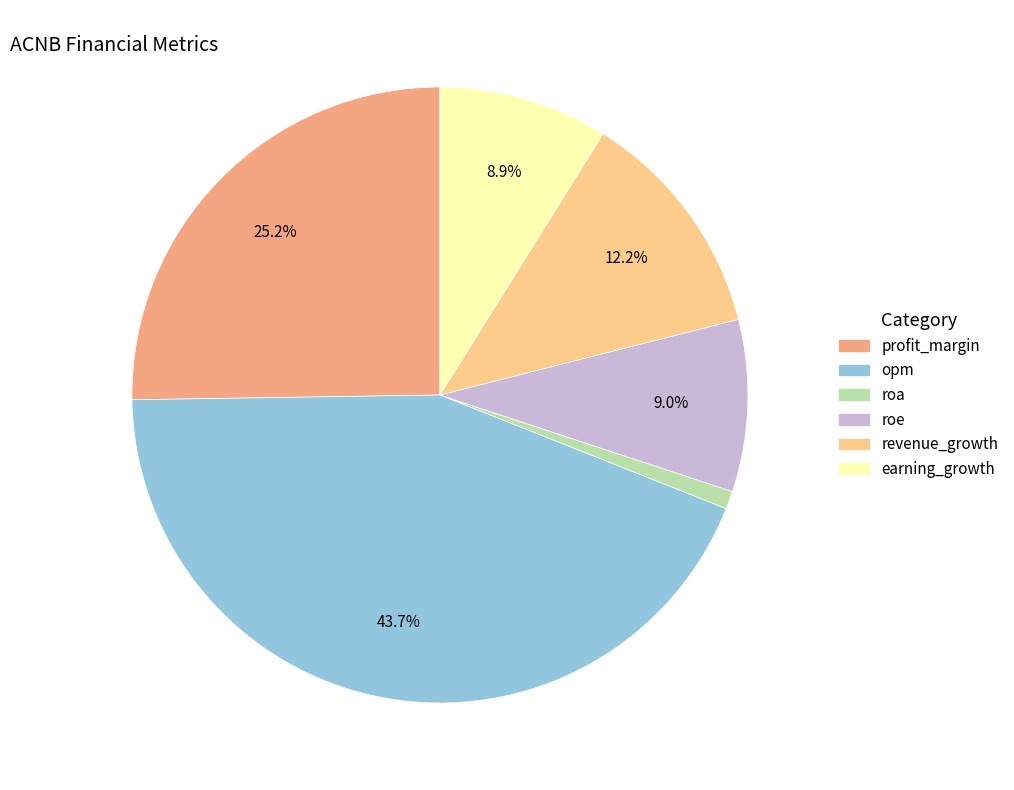

Is roe the majority of the pie?

No